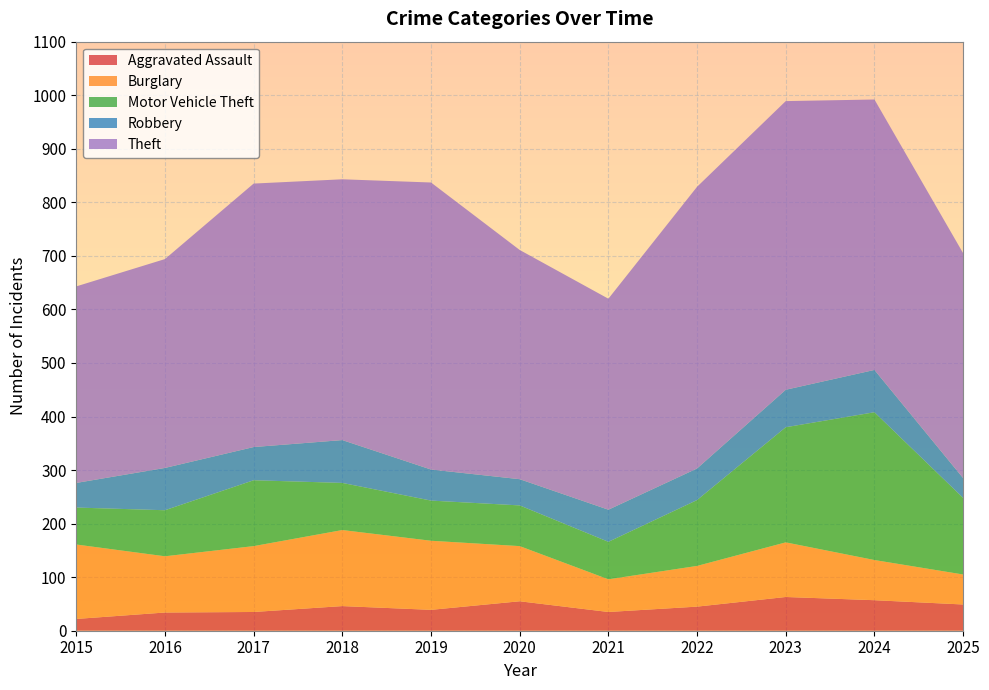

Reading left to right, what are all the values shown in this chart?

Aggravated Assault: 22	34	35	46	39	55	35	45	63	57	49
Burglary: 139	105	123	142	129	103	61	76	102	75	56
Motor Vehicle Theft: 69	86	123	88	75	76	70	123	215	276	143
Robbery: 46	79	62	80	58	49	60	59	70	79	37
Theft: 367	390	492	487	536	428	394	526	539	505	420